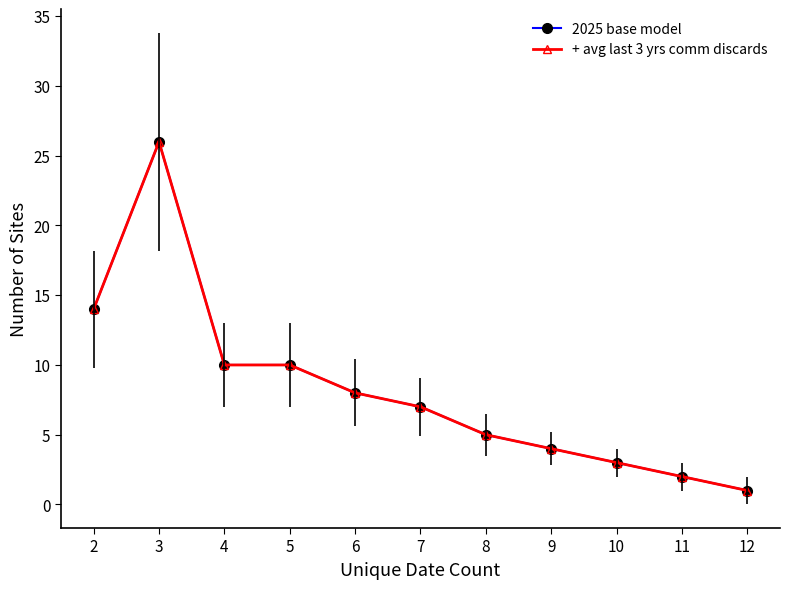

Is this an area chart (filled region under the line)?

No